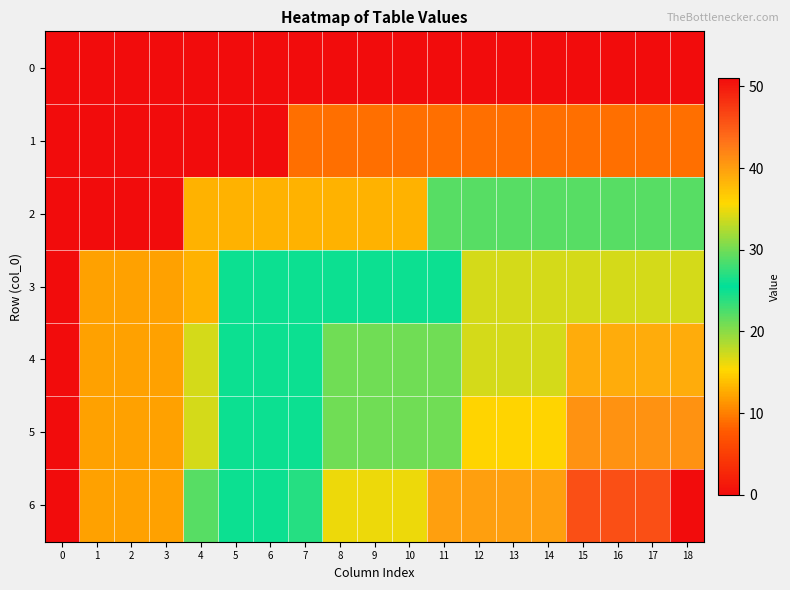

Rank the series by their maximum value, from lowest to highest.

0, 1, 2, 3, 4, 5, 6